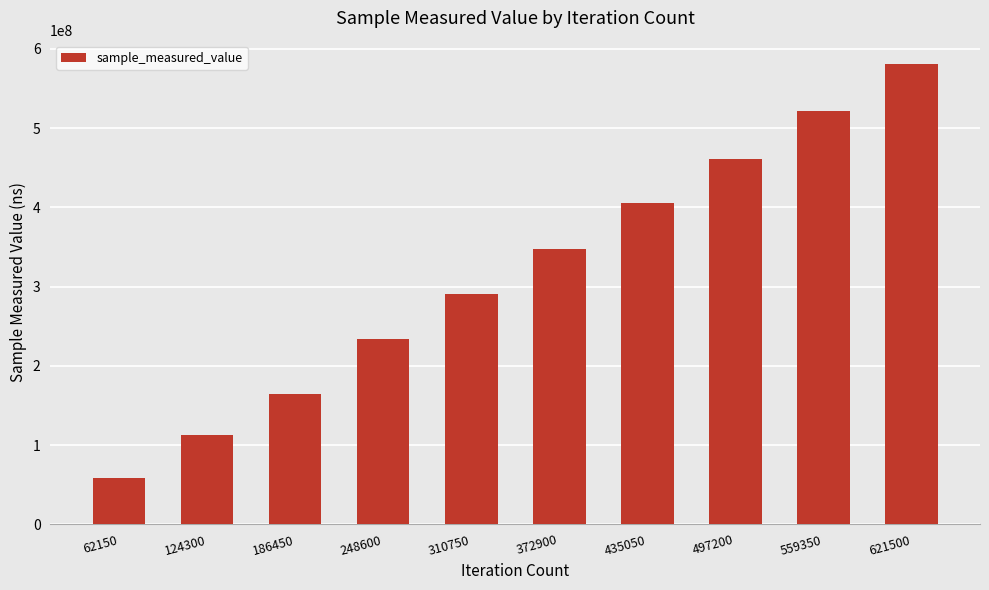

What is the difference between the values at 186450 and 435050?

241840124